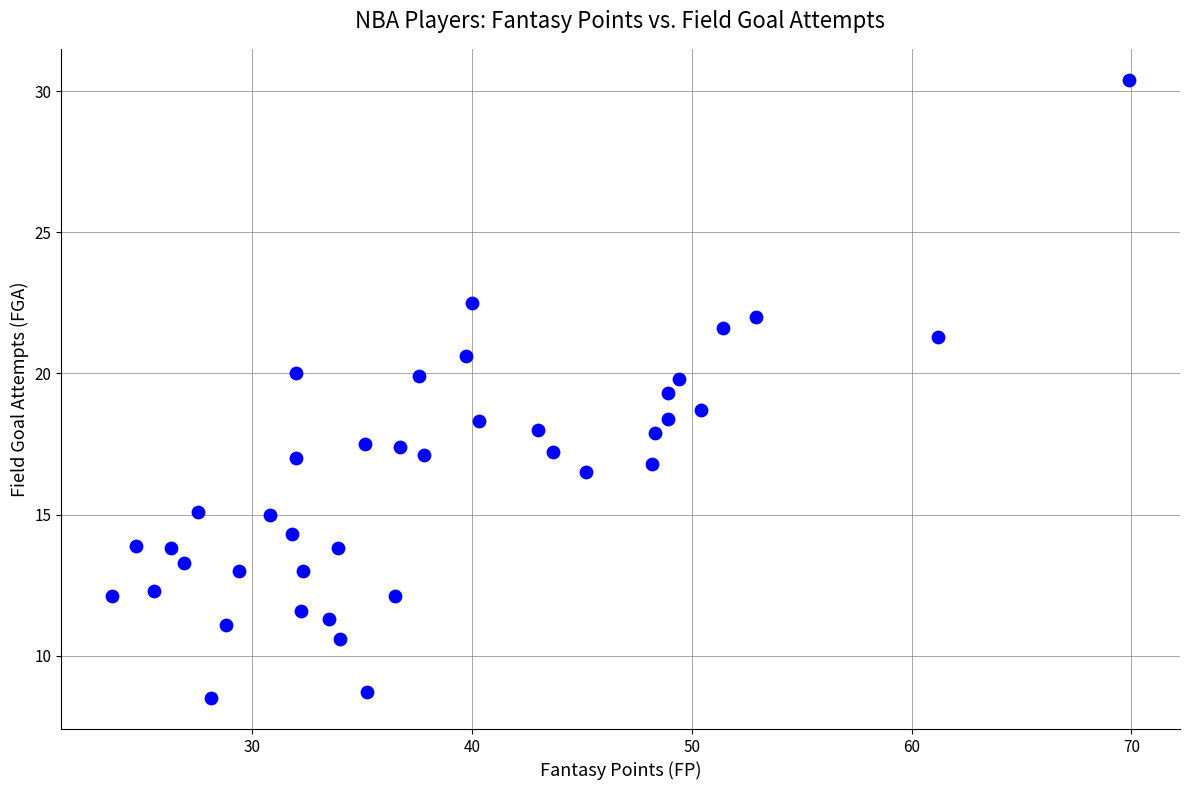

What is the range of Y values (max minus min)?

21.9